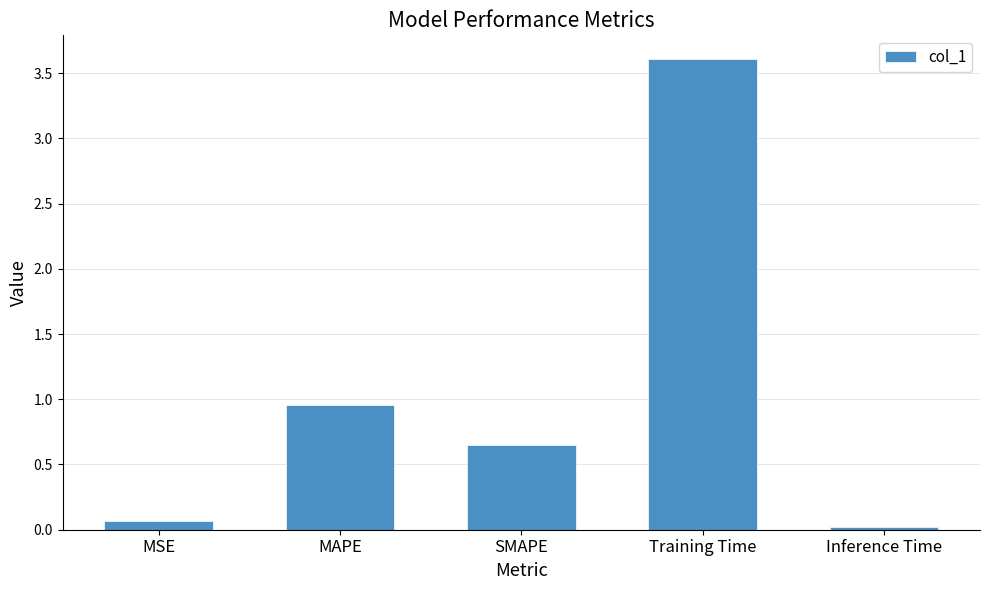

How many bars are there in total?

5